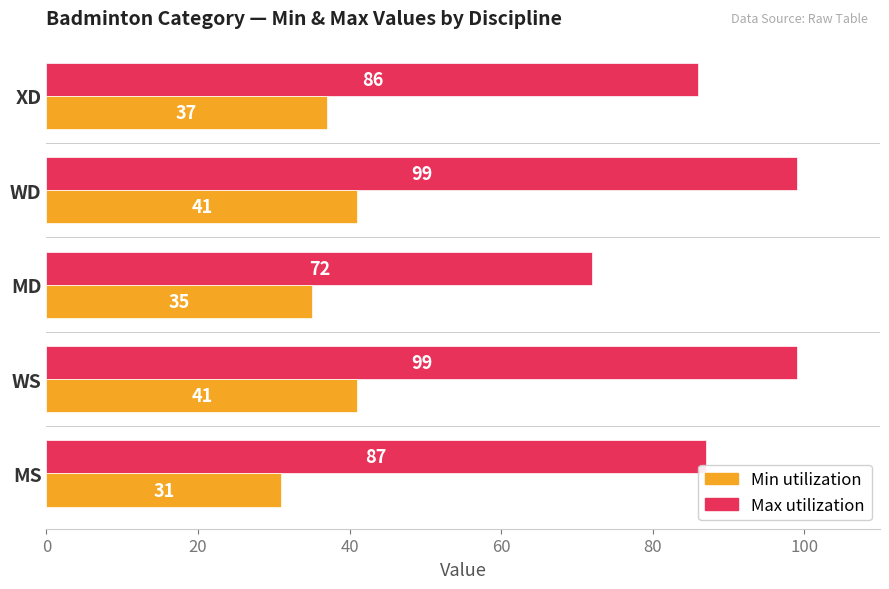

What is the total value across all series at MS?

118